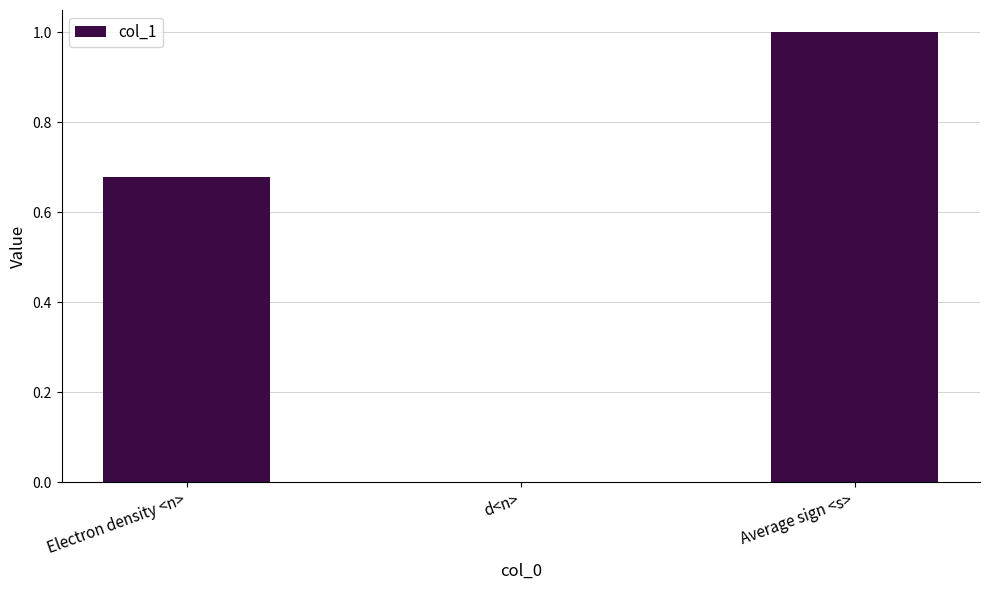

Is it true that the value at d<n> is 0.0?

True